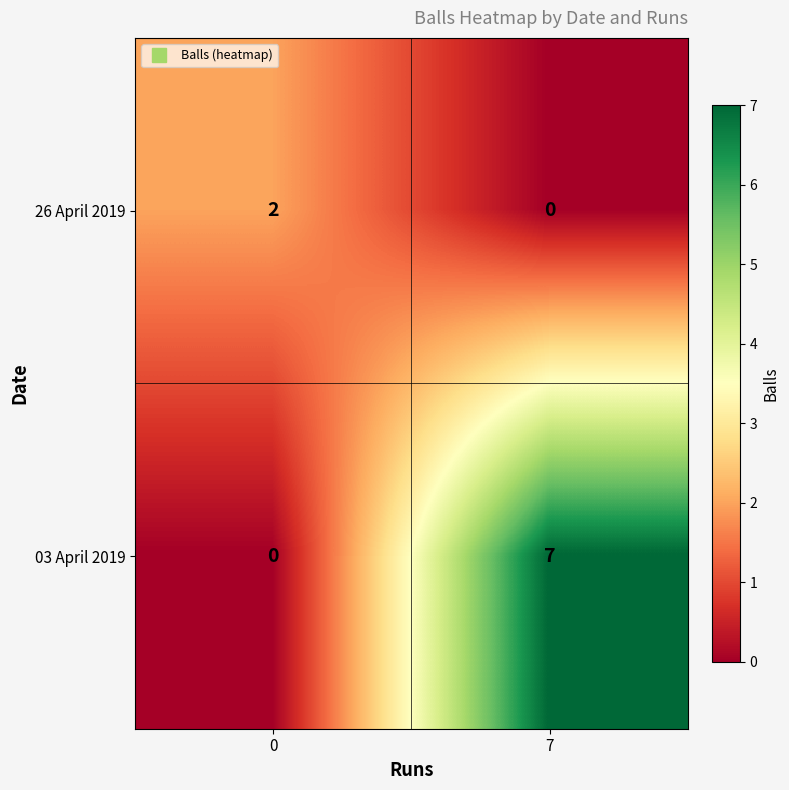

The value of 26 April 2019 at 0 is 3. True or false?

False